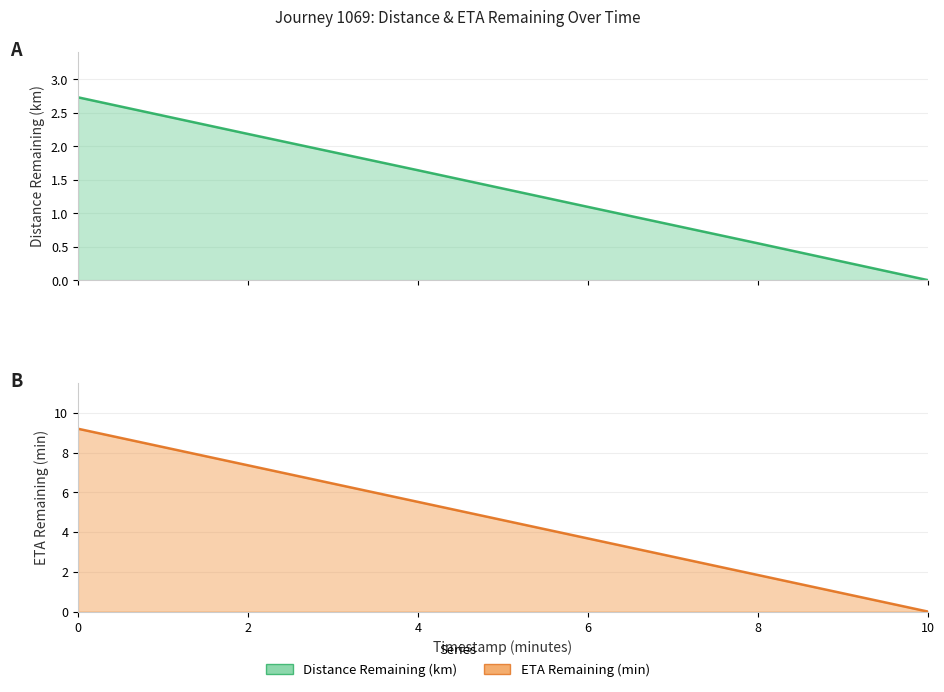

Reading left to right, extract all data points from this chart.

Distance Remaining Km: 0=2.7	2=2.2	4=1.6	6=1.1	8=0.6	10=0.0
Eta Remaining Minutes: 0=9.2	2=7.4	4=5.5	6=3.7	8=1.8	10=0.0